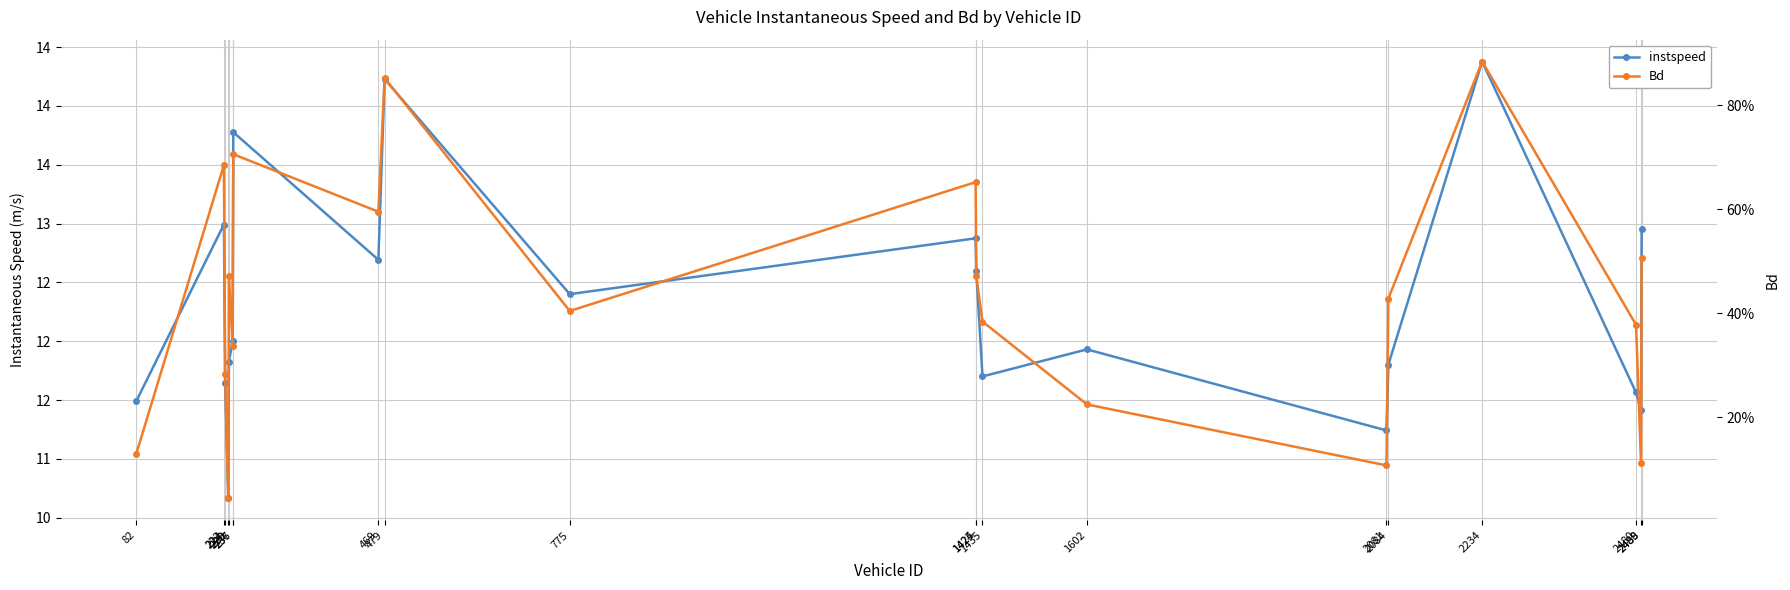

Count the number of categories in the chart.

20